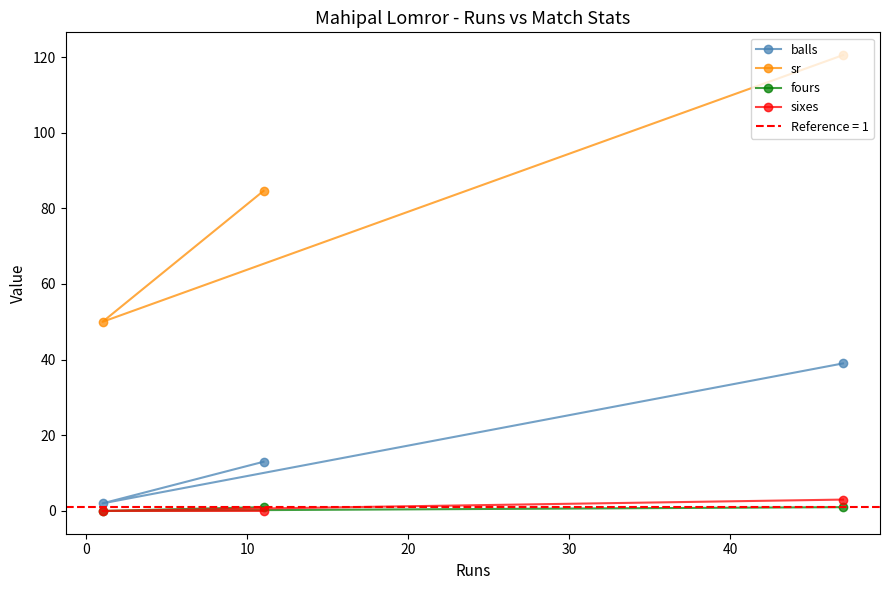

Is the value of sr at −10 greater than the value of balls at 0?

Yes